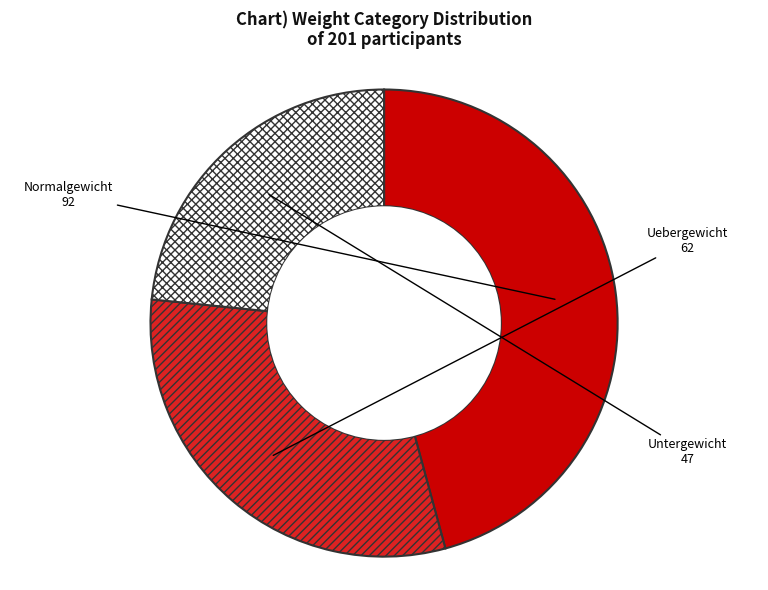

Do Normalgewicht and Uebergewicht together represent more than half of the pie?

Yes